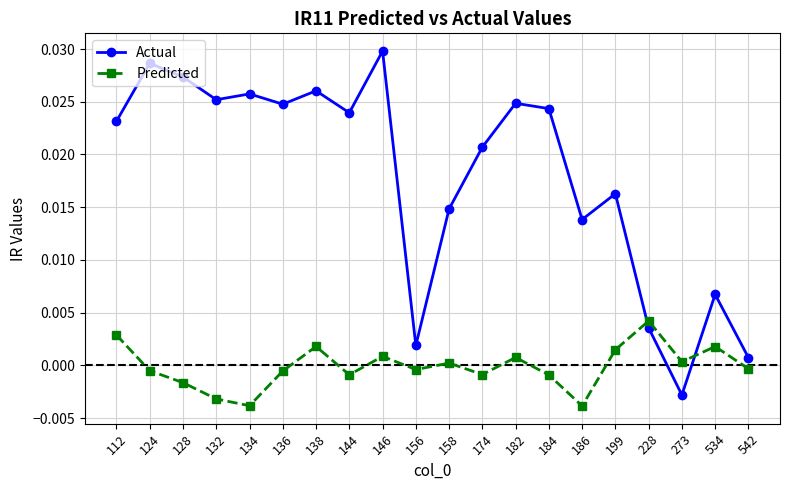

List the series in order of their peak value, lowest first.

Predicted, Actual